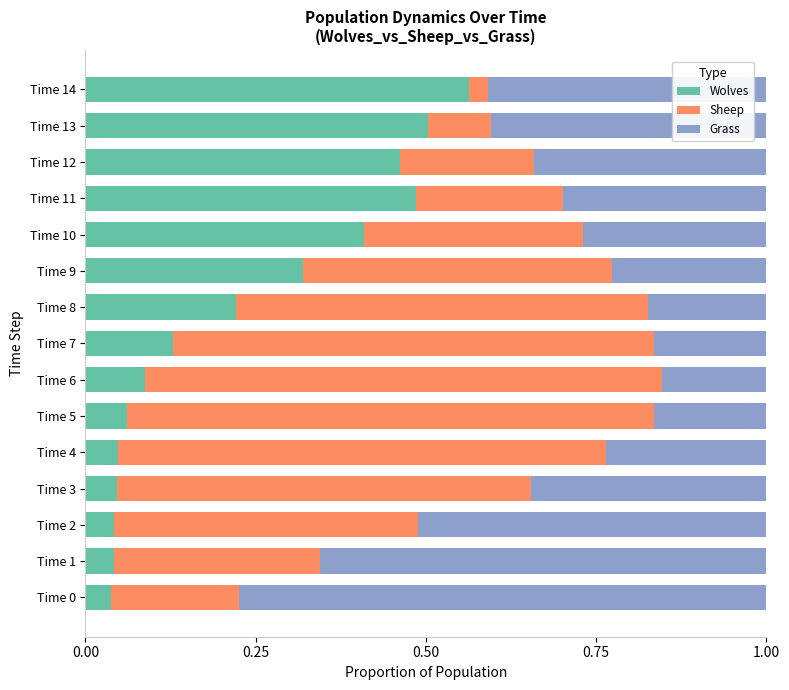

Is it true that Wolves equals 0.0 at Time 8?

False